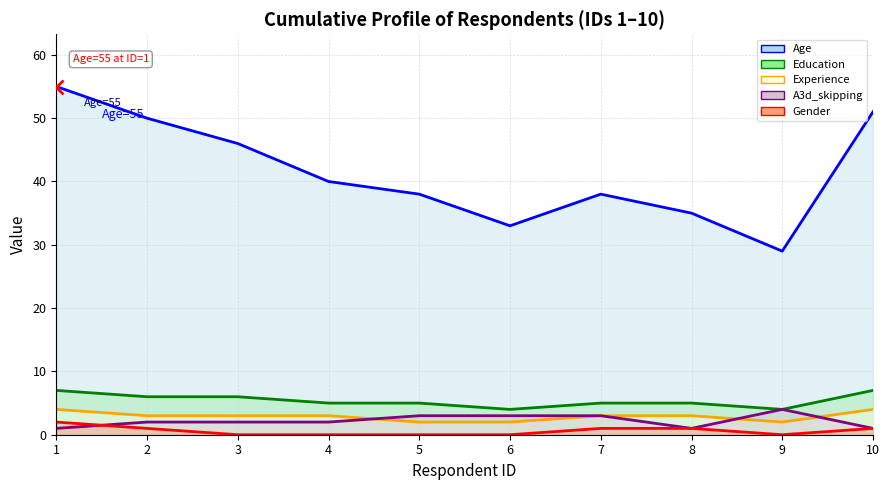

Reading left to right, what are all the values shown in this chart?

Age: 55	50	46	40	38	33	38	35	29	51
Experience: 4	3	3	3	2	2	3	3	2	4
Education: 7	6	6	5	5	4	5	5	4	7
A3d_skipping: 1	2	2	2	3	3	3	1	4	1
Gender: 2	1	0	0	0	0	1	1	0	1